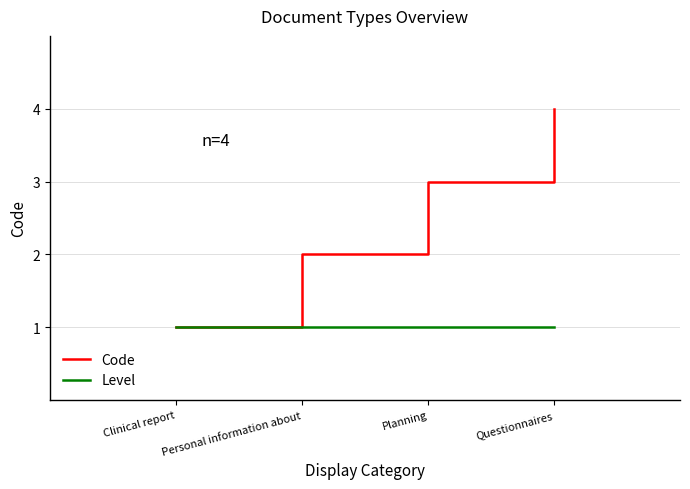

Which series has the largest range (max minus min)?

Code